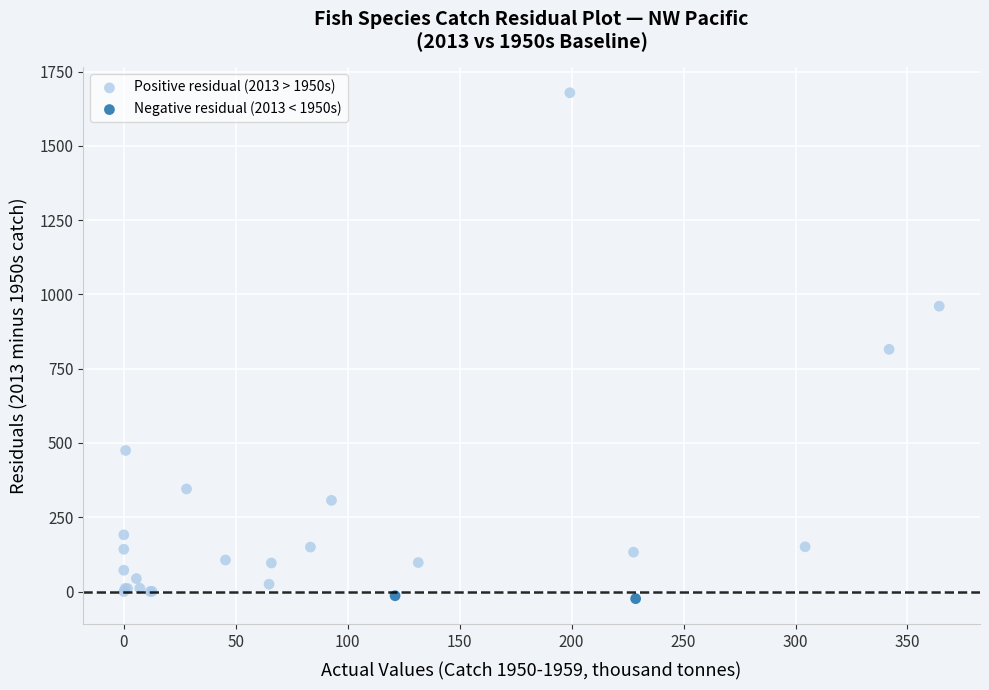

What are all the series names shown in the legend?

Positive residual (2013 > 1950s), Negative residual (2013 < 1950s)